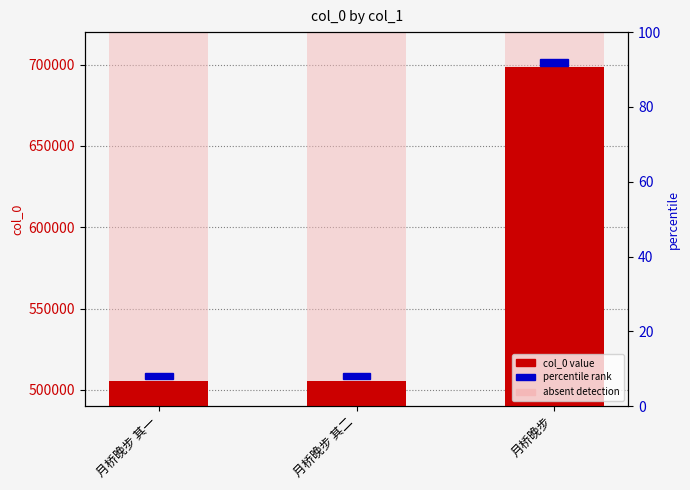

What is the value of the 2nd bar from the left?

505428